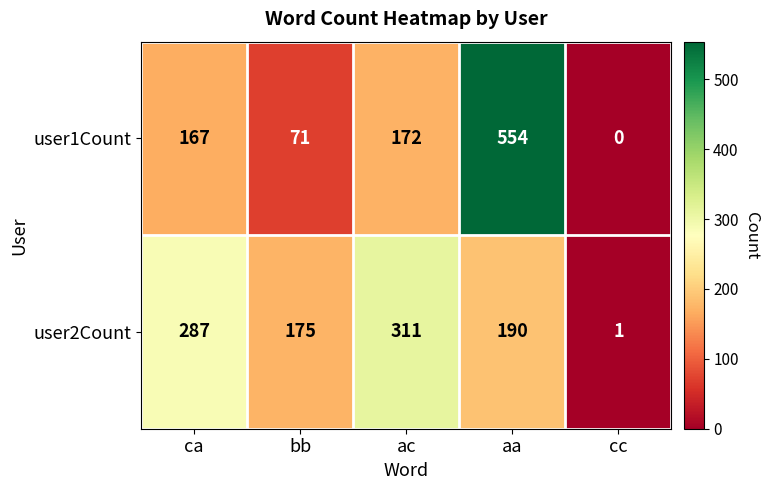

Reading left to right, extract all data points from this chart.

user1Count: 167	71	172	554	0
user2Count: 287	175	311	190	1